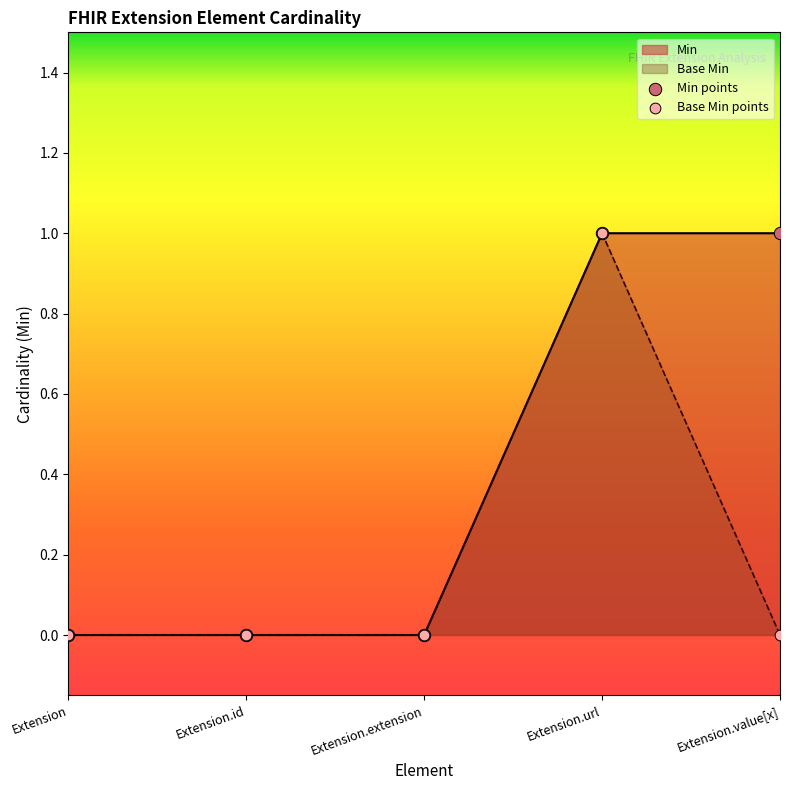

Which series contains the lowest Y value?

Min points